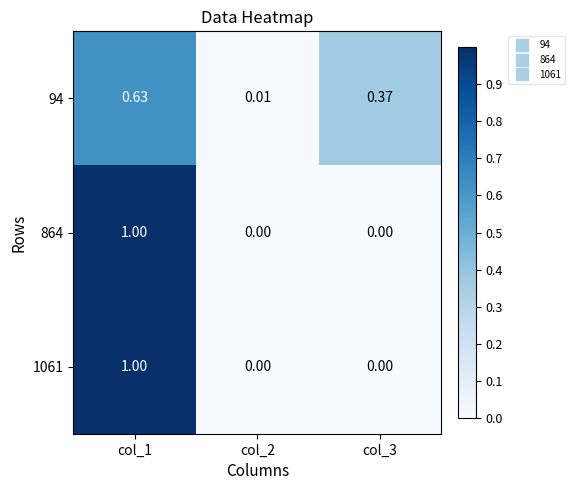

What is the greatest value displayed?

1.0